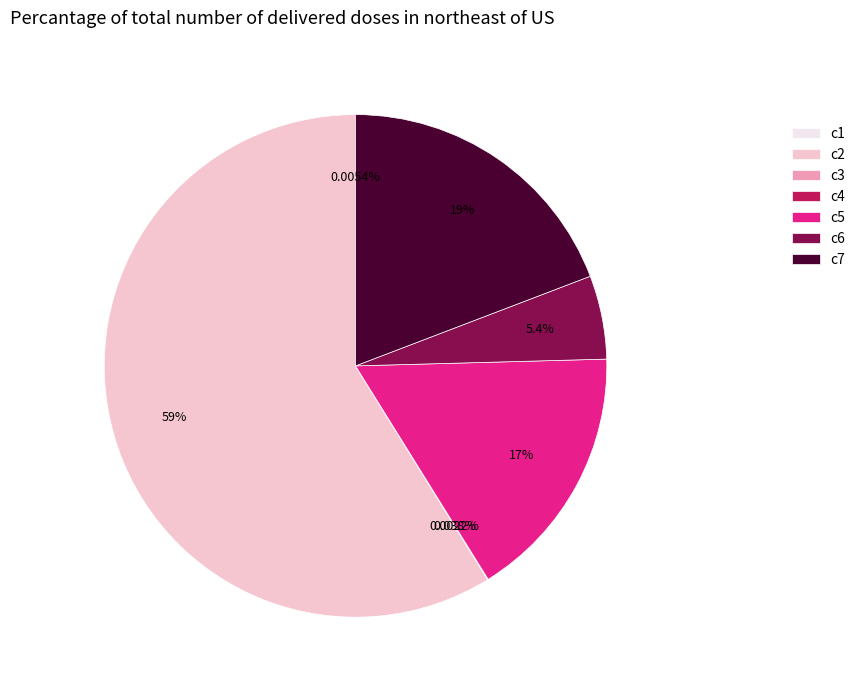

Which slice represents more than half of the pie?

c2